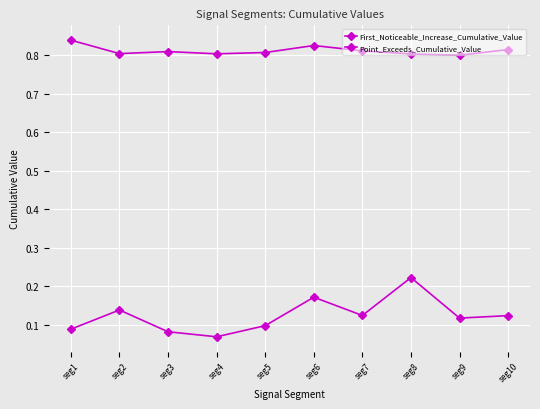

What is the difference between the highest and lowest values at seg8?

0.6